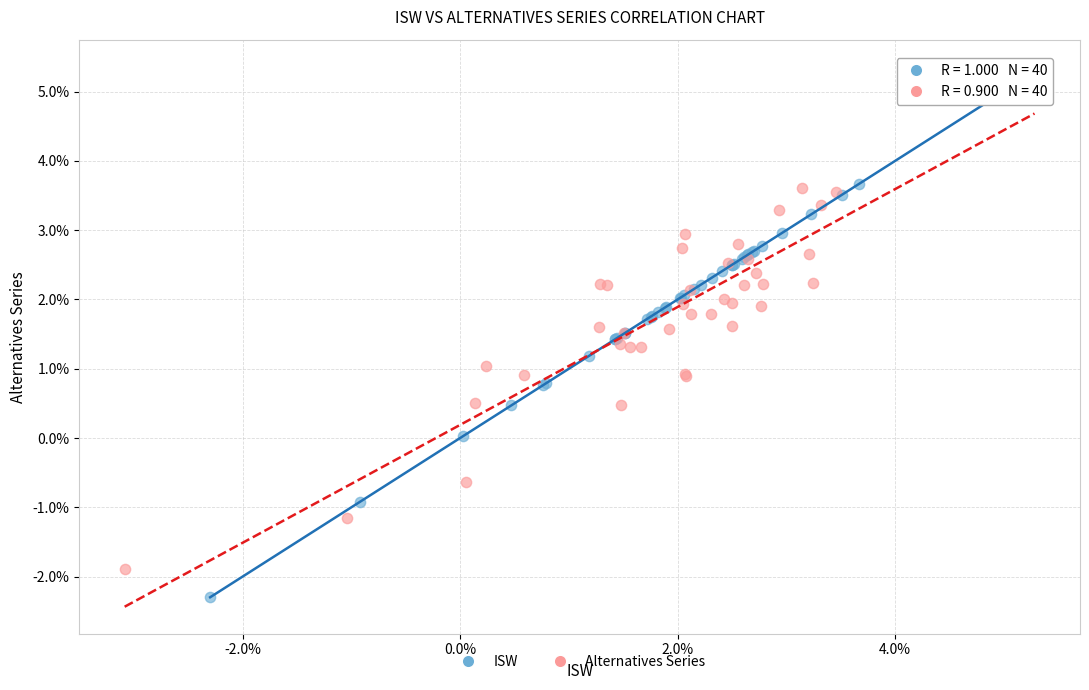

What are all the series names shown in the legend?

ISW, Alternatives Series